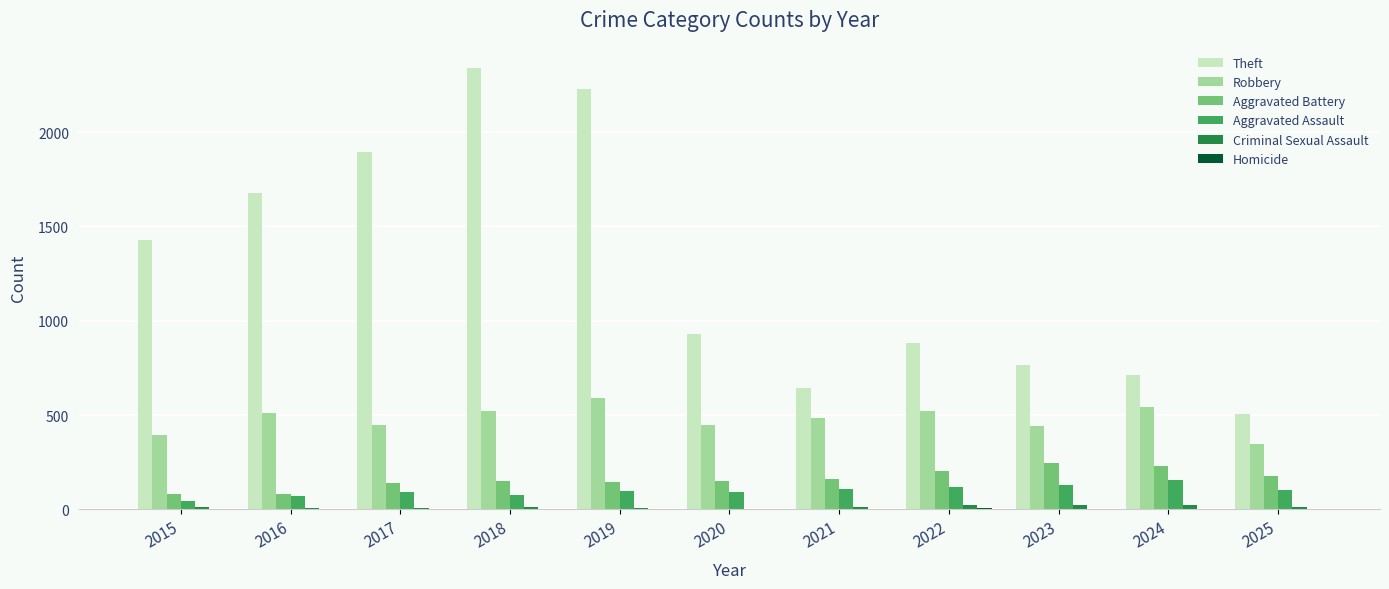

The value of Aggravated Assault at 2023 is 130. True or false?

True